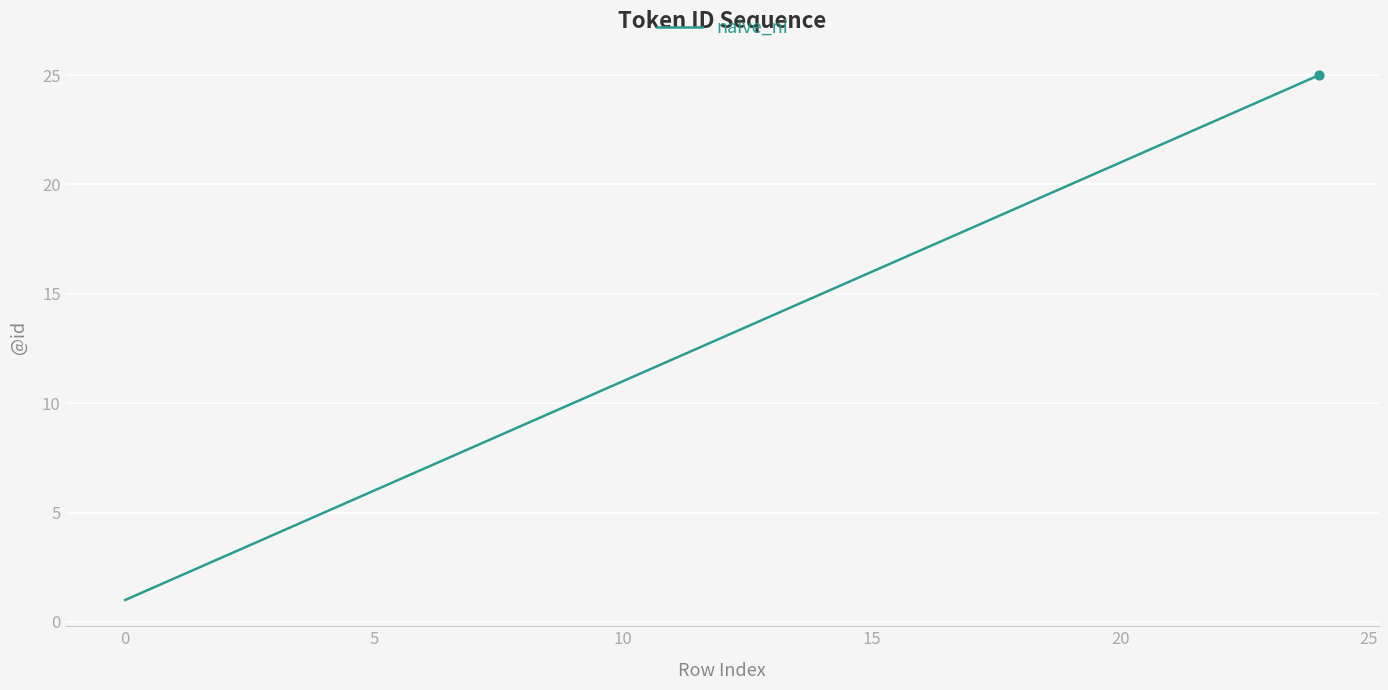

What is the maximum value shown in the chart?

25